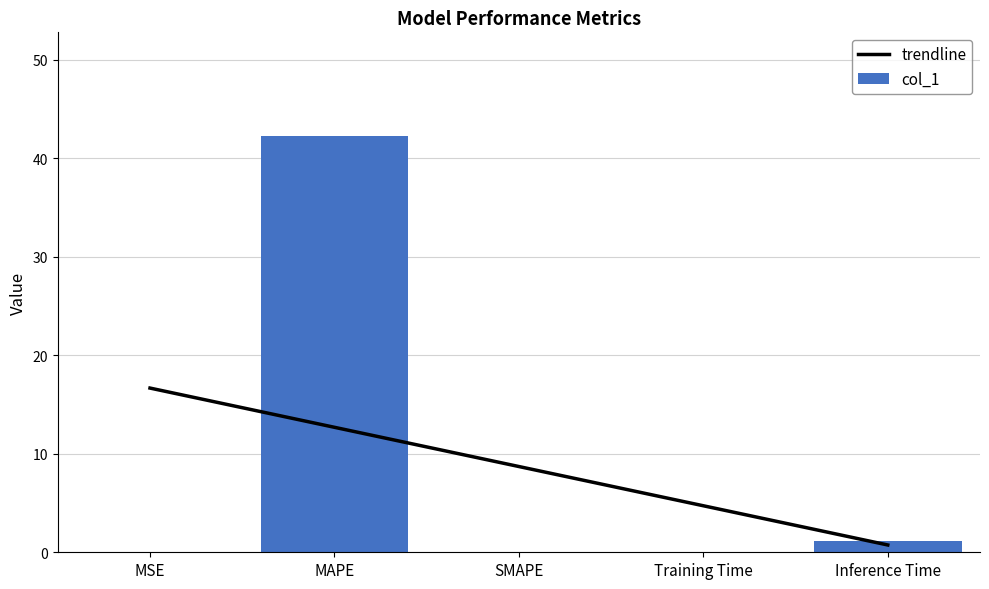

Rank the categories by value from highest to lowest.

MAPE, Inference Time, Training Time, MSE, SMAPE